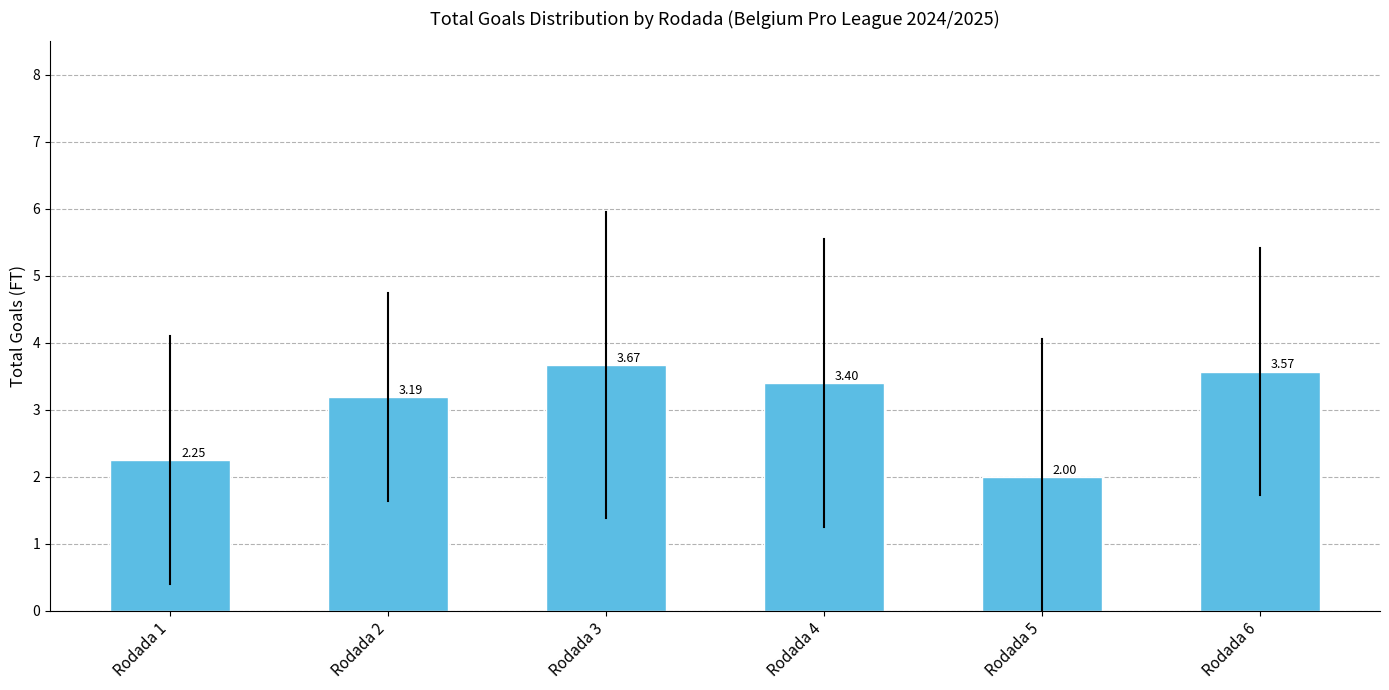

What is the difference between the second highest and minimum values?

1.6